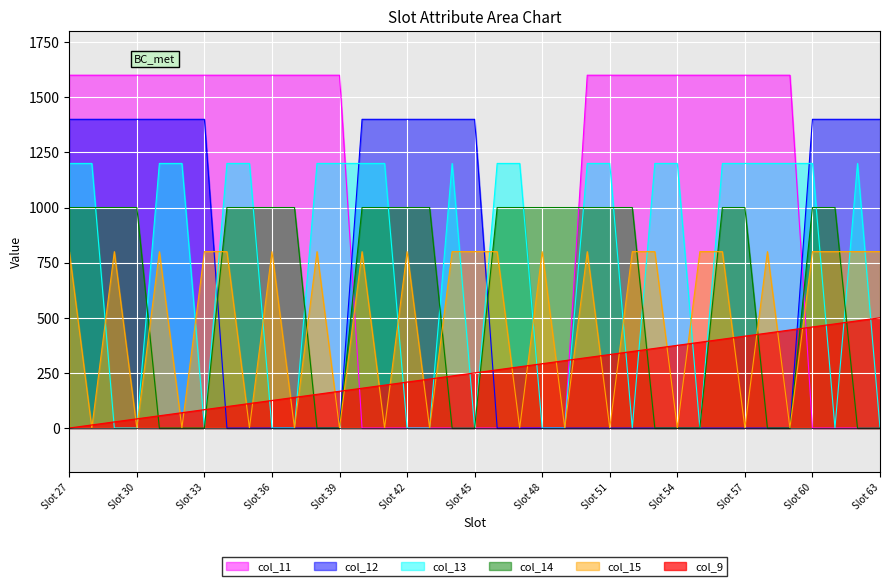

What is the spread (max minus min) of values at Slot 61?

1400.0